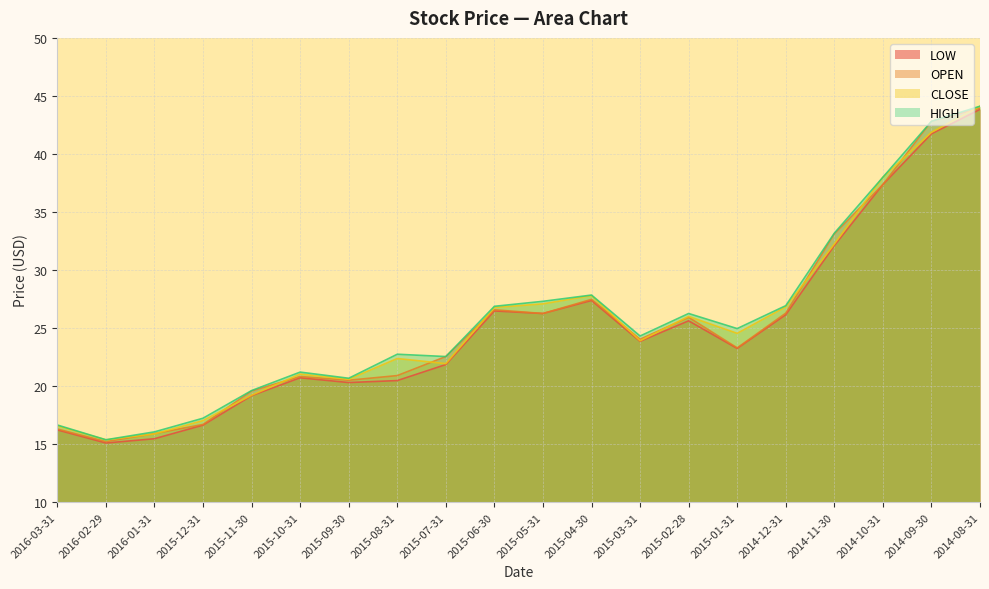

What is the difference between the highest and lowest values at 2014-11-30?

1.1